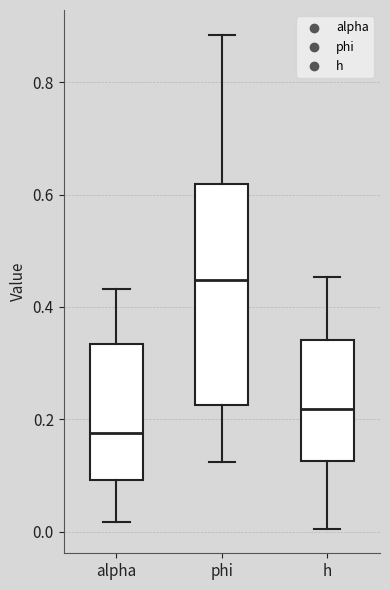

Comparing the boxes themselves (not the whiskers), which one is the tallest?

phi